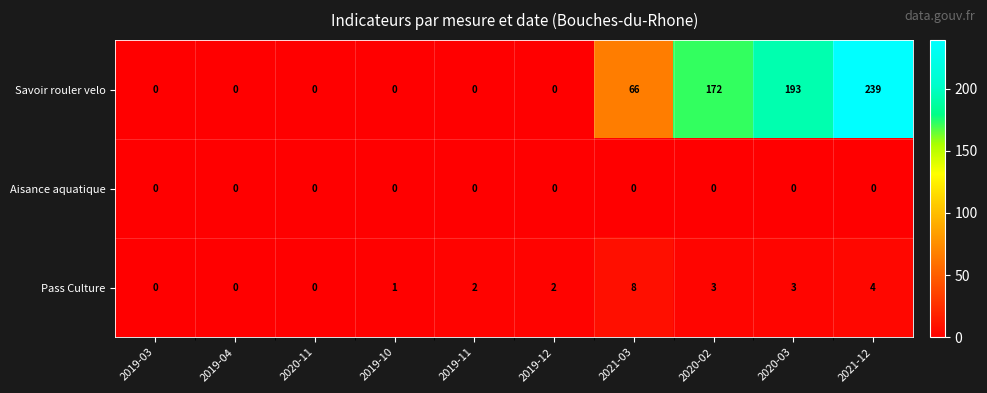

What is the maximum value shown in the chart?

239